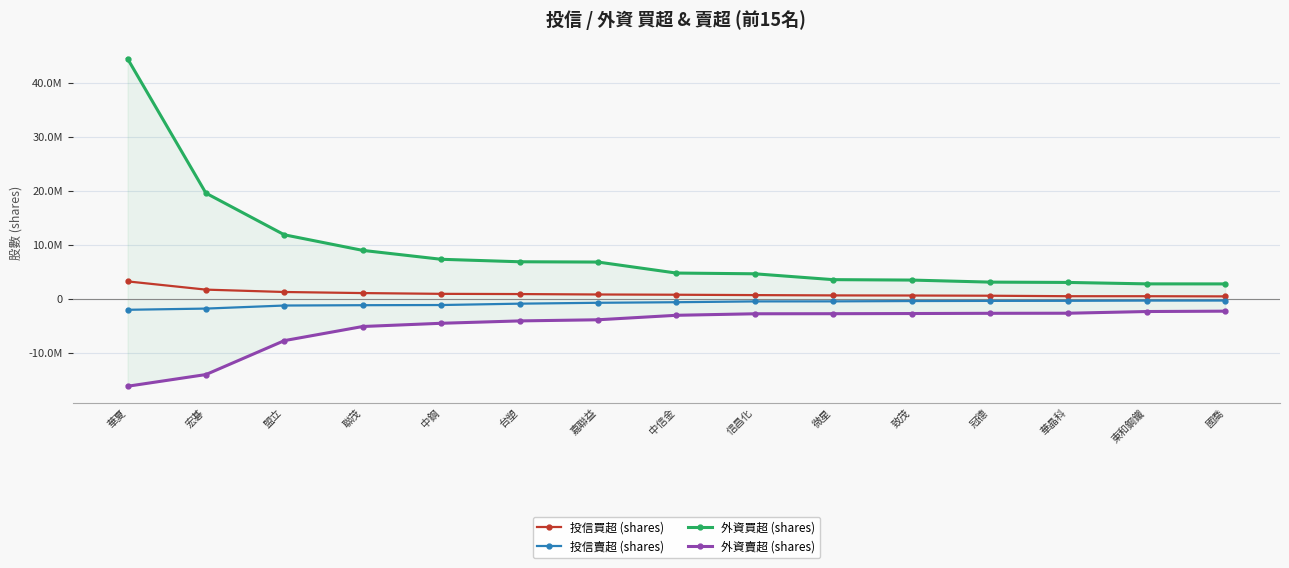

Which series has the largest total across all categories?

外資買超 (shares)